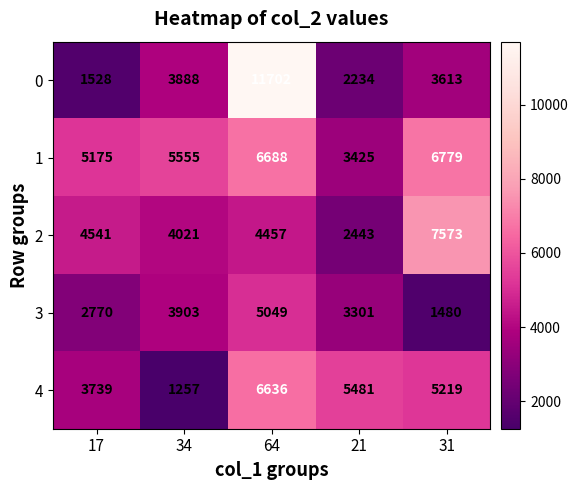

Reading right to left, extract all data points from this chart.

0: 31=3613	21=2234	64=11702	34=3888	17=1528
1: 31=6779	21=3425	64=6688	34=5555	17=5175
2: 31=7573	21=2443	64=4457	34=4021	17=4541
3: 31=1480	21=3301	64=5049	34=3903	17=2770
4: 31=5219	21=5481	64=6636	34=1257	17=3739